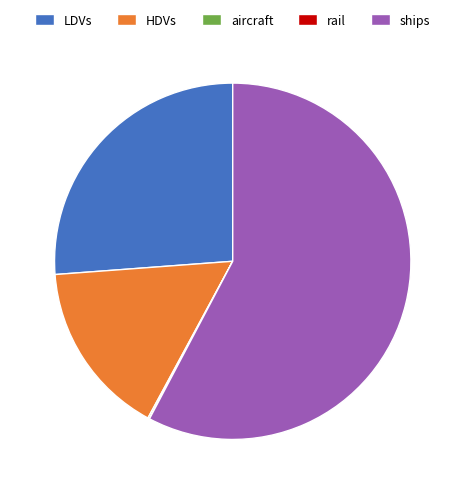

Which category accounts for the majority?

ships